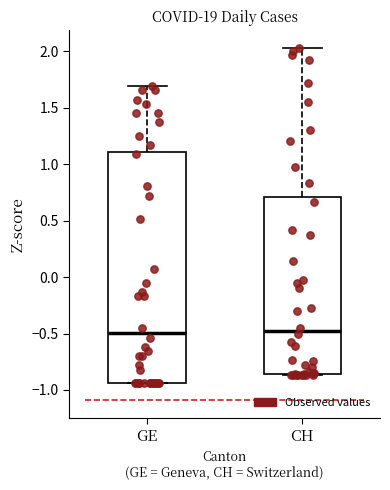

Where does the upper whisker of the box for CH end on the y-axis? The values are not printed on the chart, so give them approximately, as read against the axis.

2.05